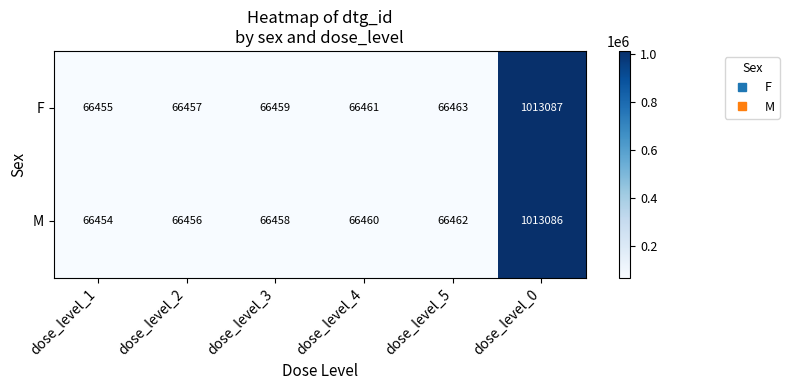

Where is F nearest to the value 539771?

dose_level_5